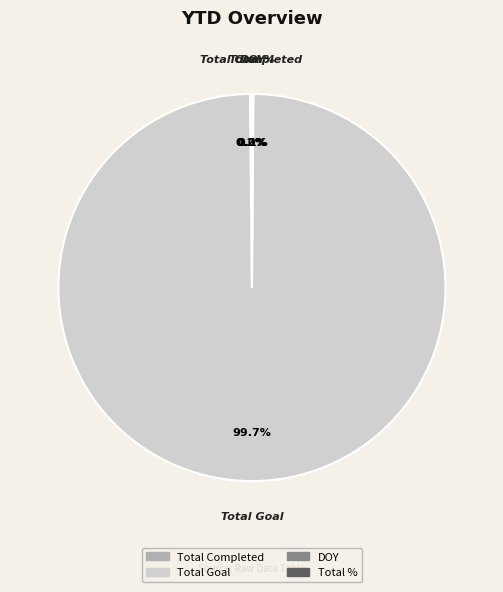

Which category has the biggest portion of the pie?

Total Goal